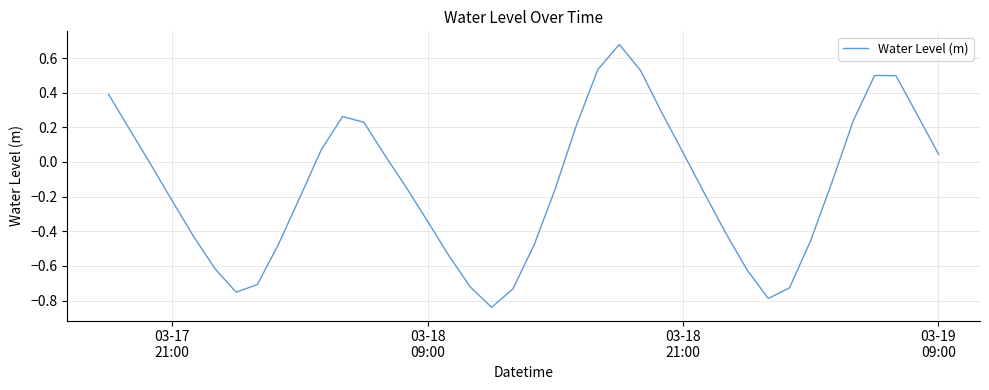

Reading left to right, extract all data points from this chart.

0.4	0.2	-0.0	-0.2	-0.4	-0.6	-0.8	-0.7	-0.5	-0.2	0.1	0.3	0.2	0.0	-0.1	-0.3	-0.5	-0.7	-0.8	-0.7	-0.5	-0.2	0.2	0.5	0.7	0.5	0.3	0.1	-0.2	-0.4	-0.6	-0.8	-0.7	-0.5	-0.1	0.2	0.5	0.5	0.3	0.0